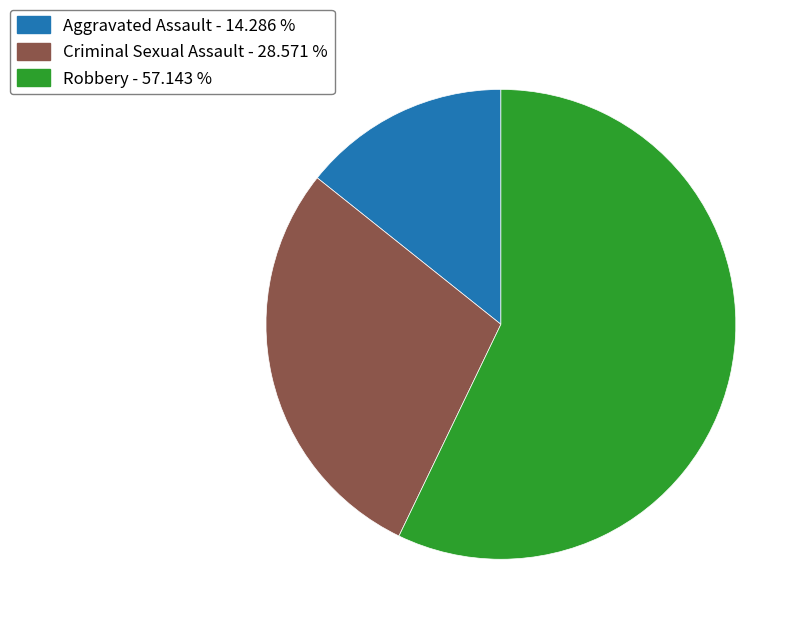

Is there any slice that represents more than half of the pie?

Yes